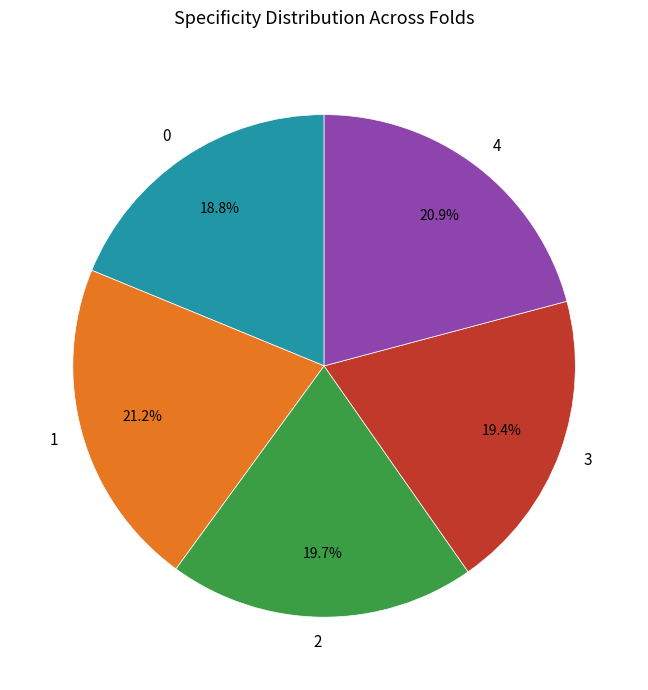

Is it true that 2 is 29% of the pie?

False